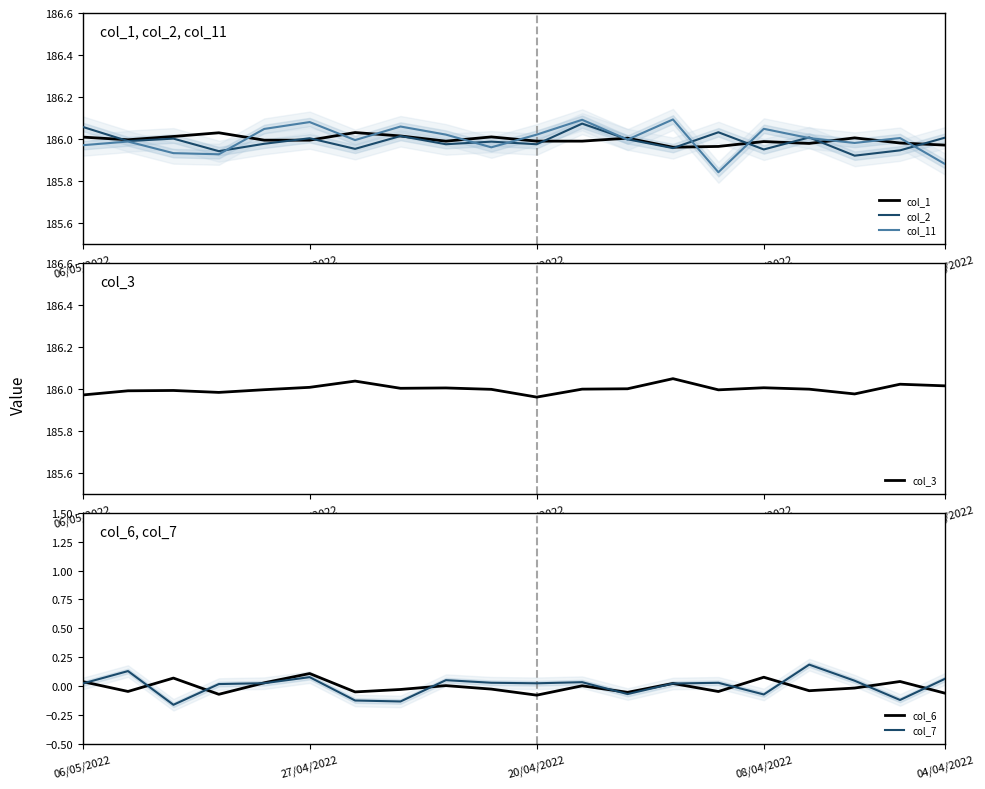

What is the difference between the maximum and minimum values in the col_6 series?

0.2